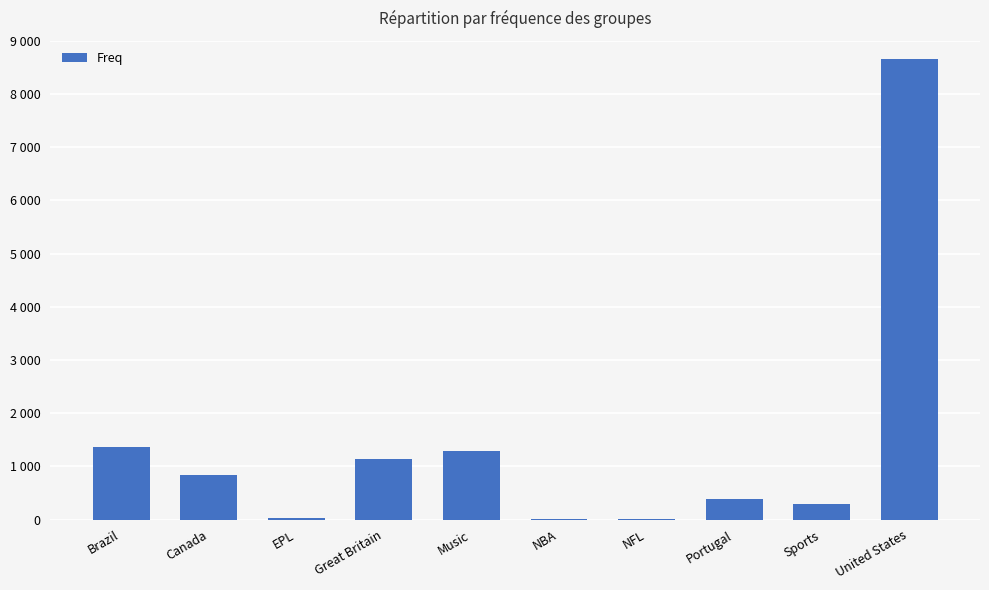

Between Portugal and United States, which is larger?

United States